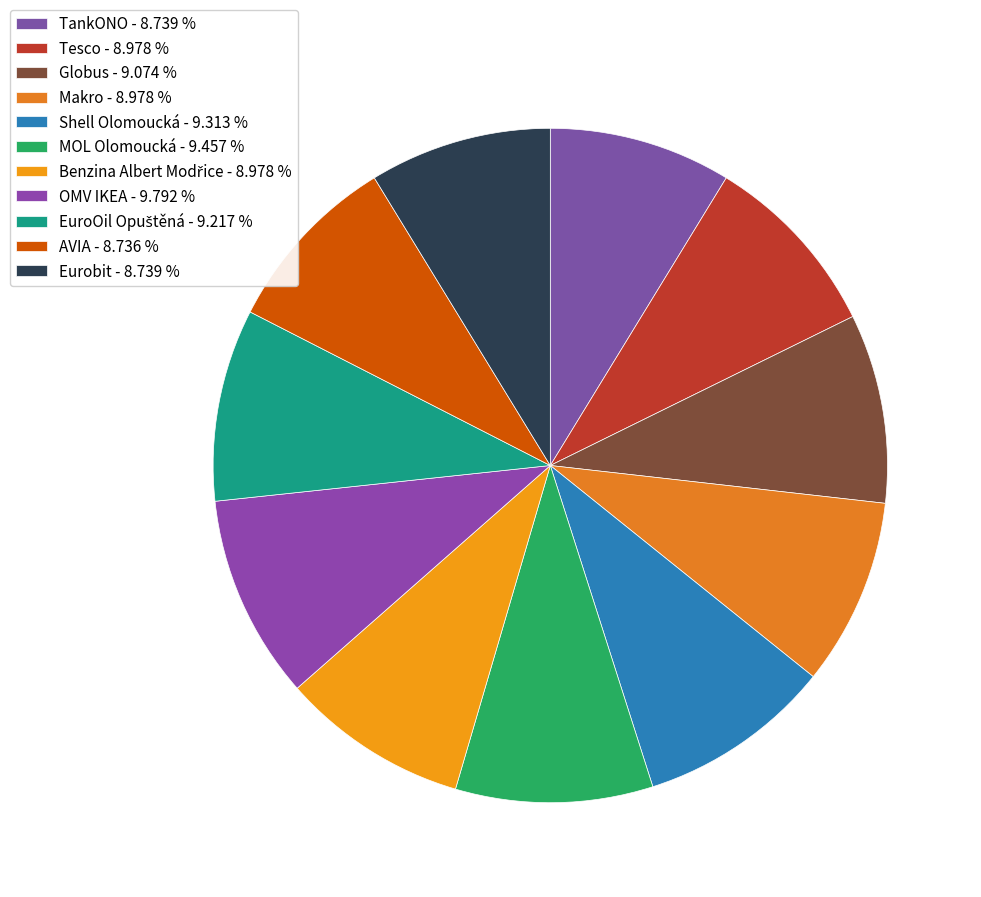

Which slice is the largest?

OMV IKEA